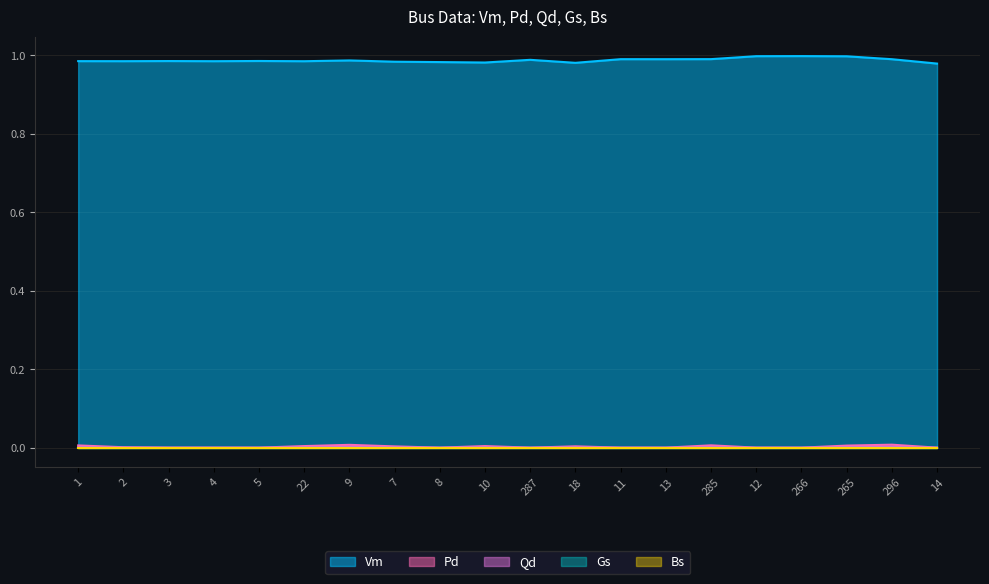

How many positive values does the Qd series have?

10